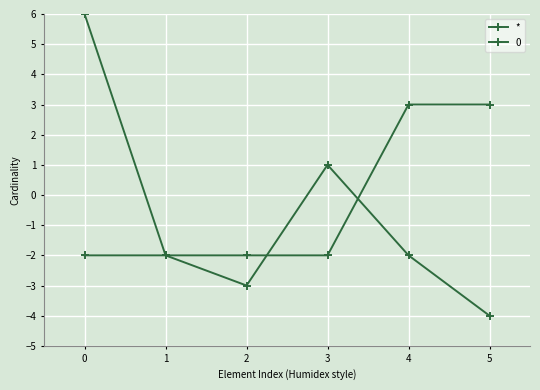

How many categories are shown in the chart?

6